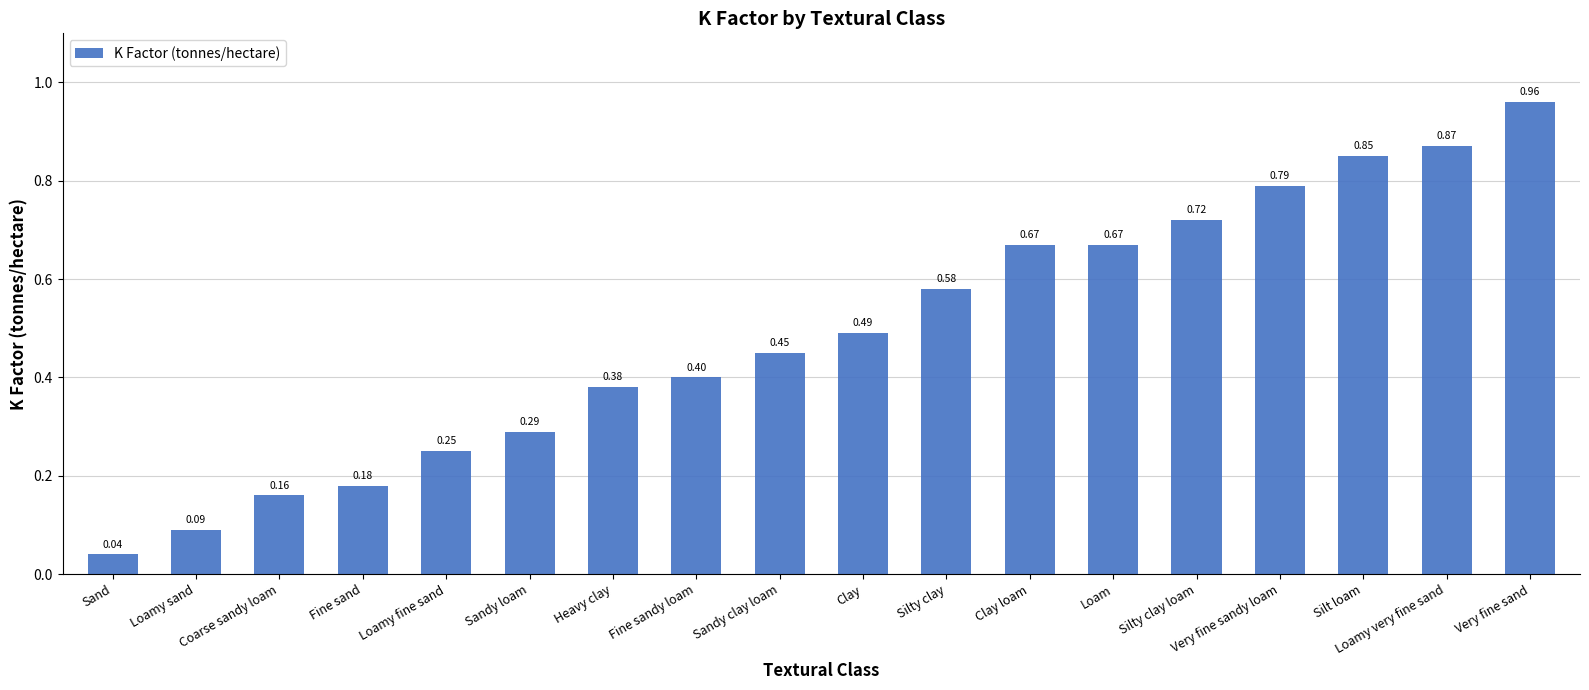

What is the sum of the values at Clay loam and Sandy clay loam?

1.1